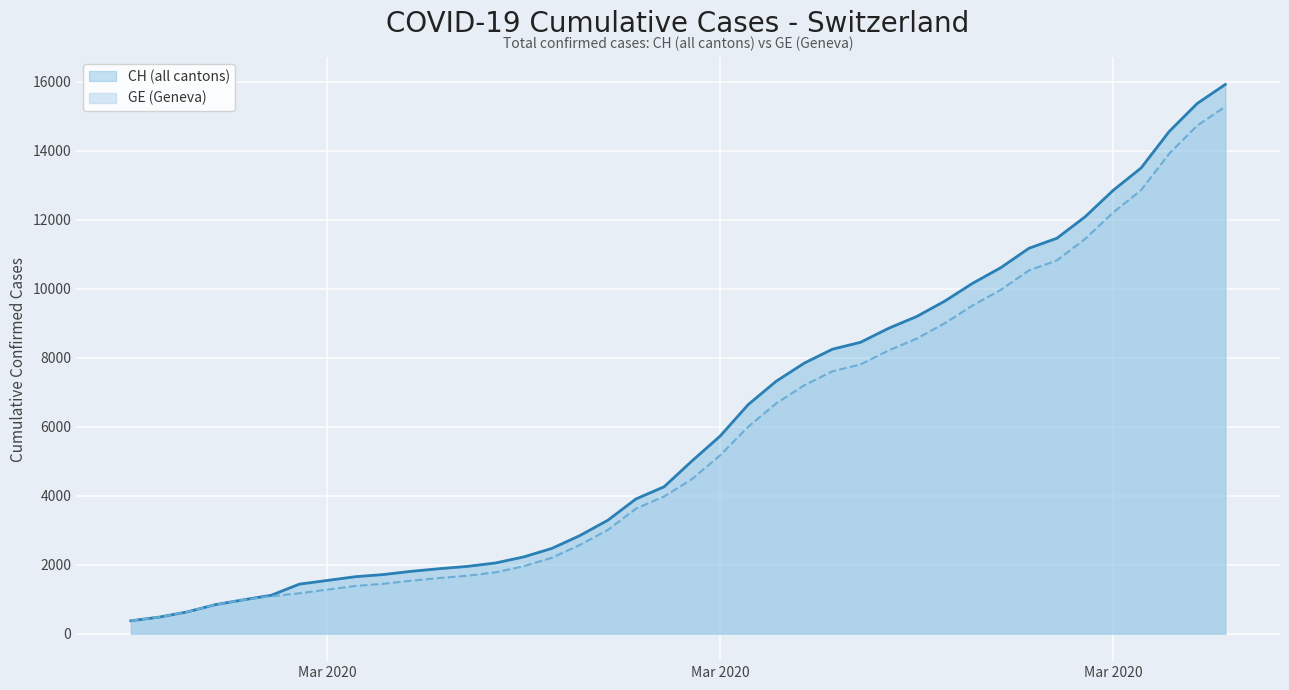

What is the spread (max minus min) of values at 2020-03-07?

271